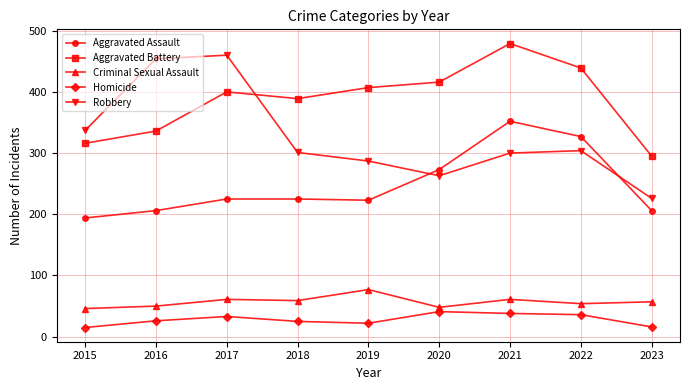

The value of Aggravated Battery at 2015 is 316. True or false?

True